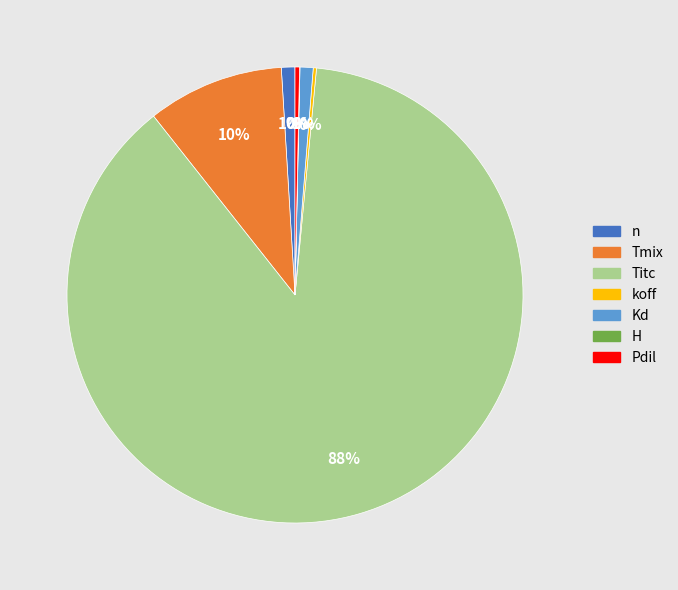

True or false: n accounts for 1% of the total.

True